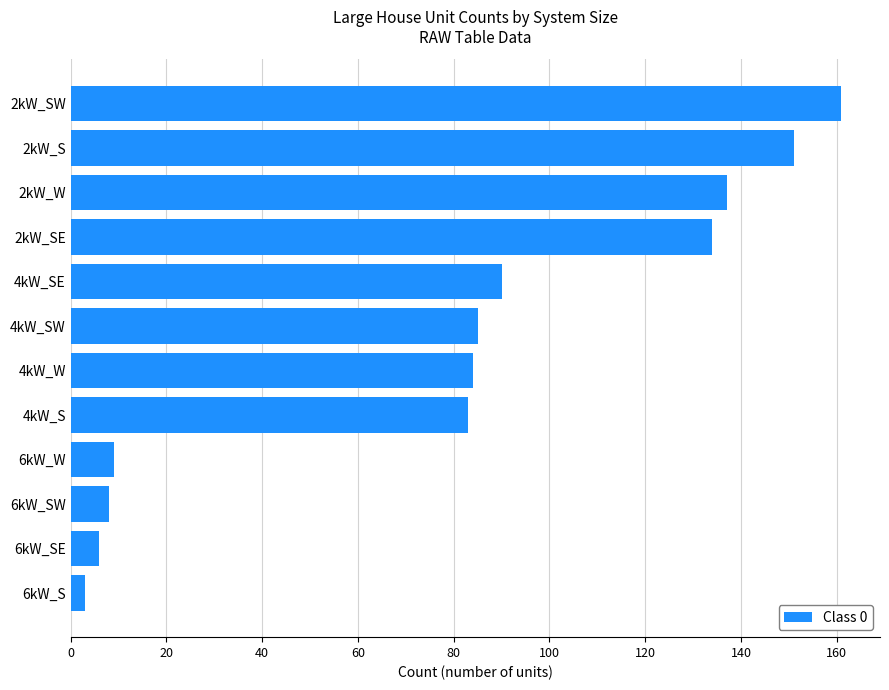

The value at 4kW_S is 83. True or false?

True